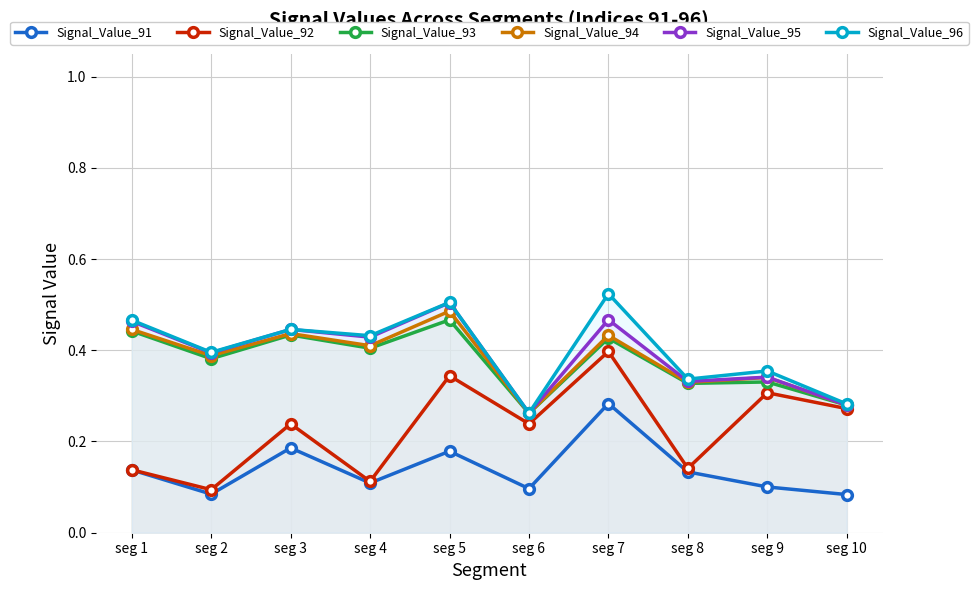

What is the sum of the Signal_Value_93 values at seg 1 and seg 10?

0.7